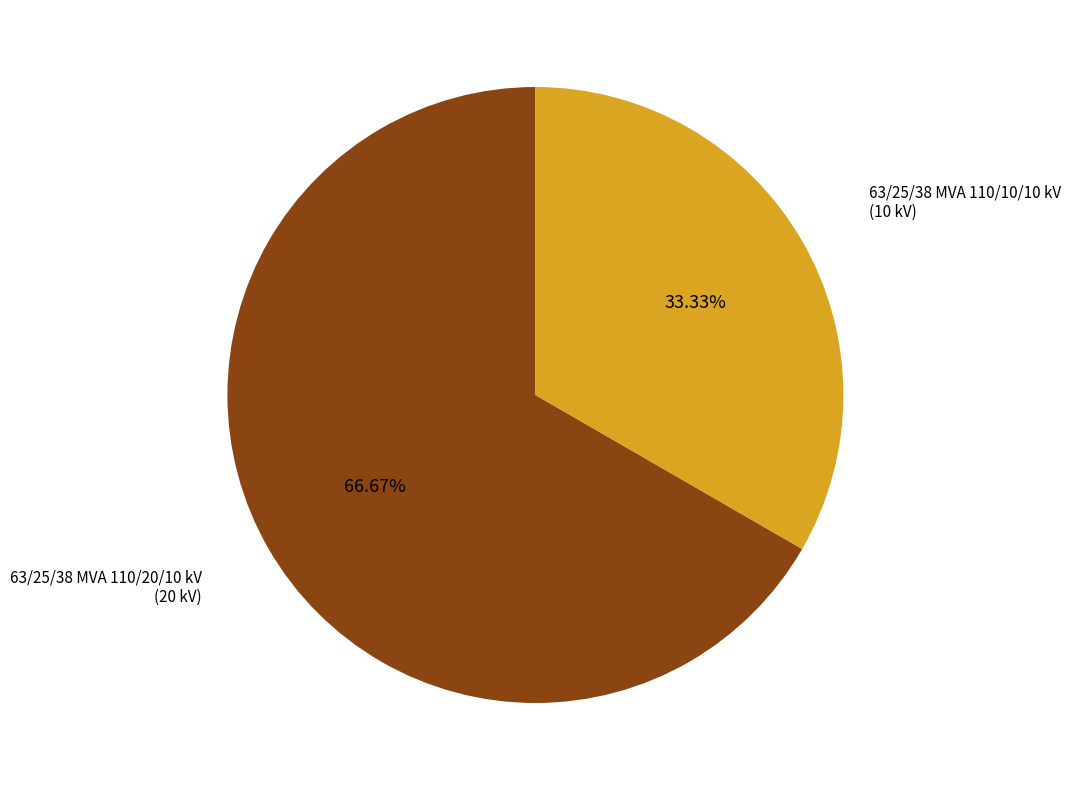

To the nearest percent, what is the difference between the largest and smallest slice percentages?

33%